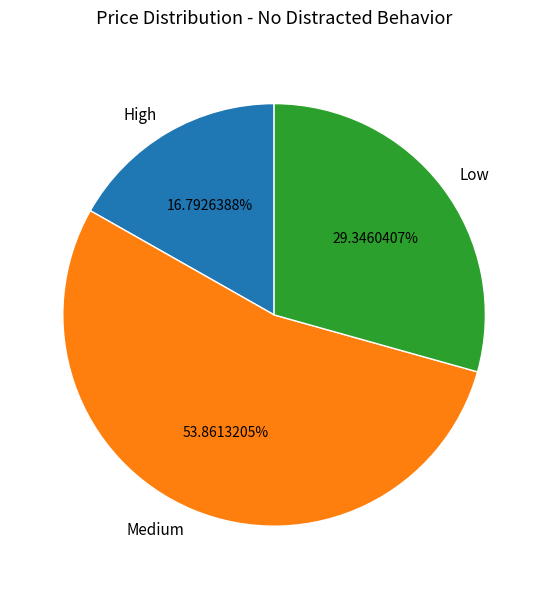

True or false: Medium accounts for 54% of the total.

True